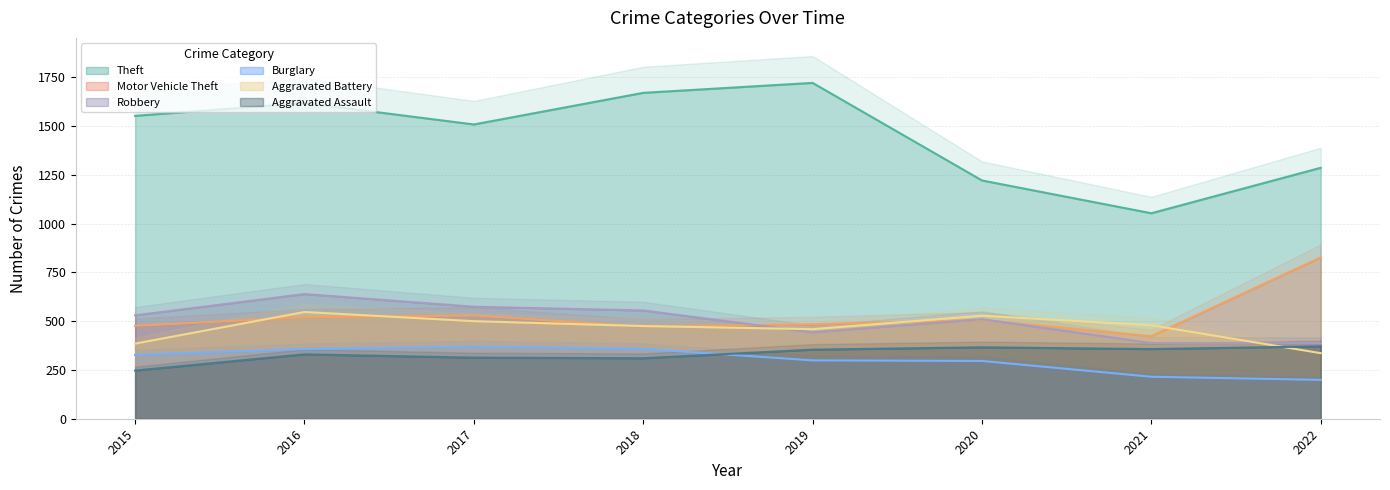

True or false: Theft has a value of 459 at 2017.

False